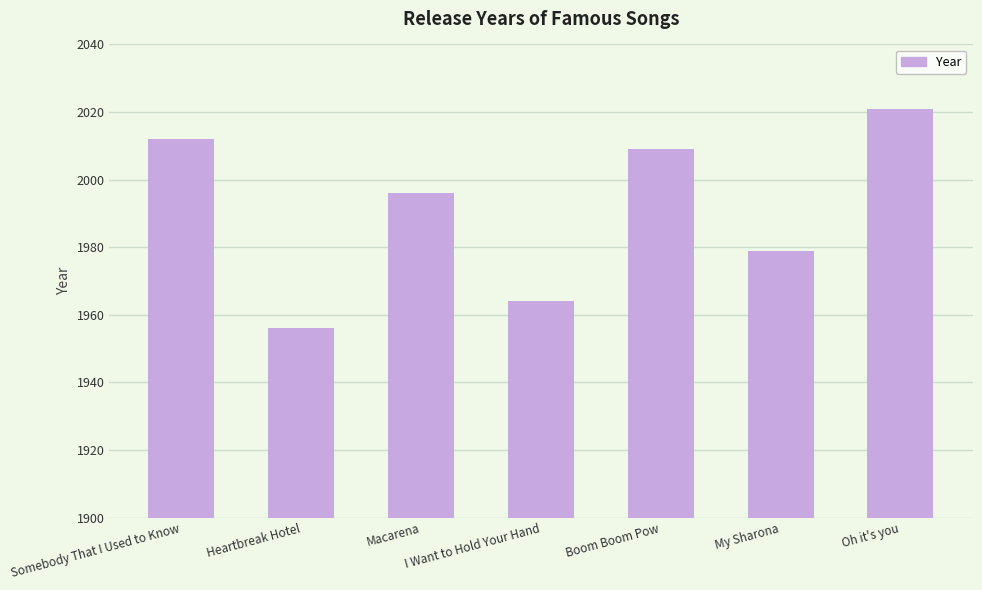

Which category has the highest value across all series?

Oh it's you